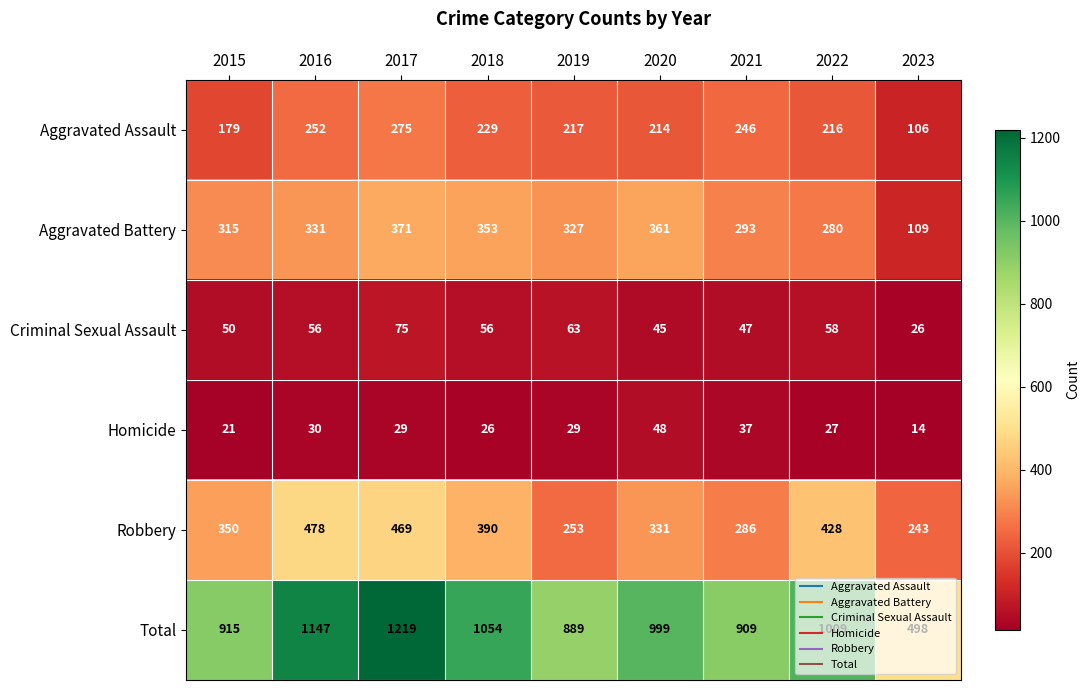

Which series has the largest range (max minus min)?

Total